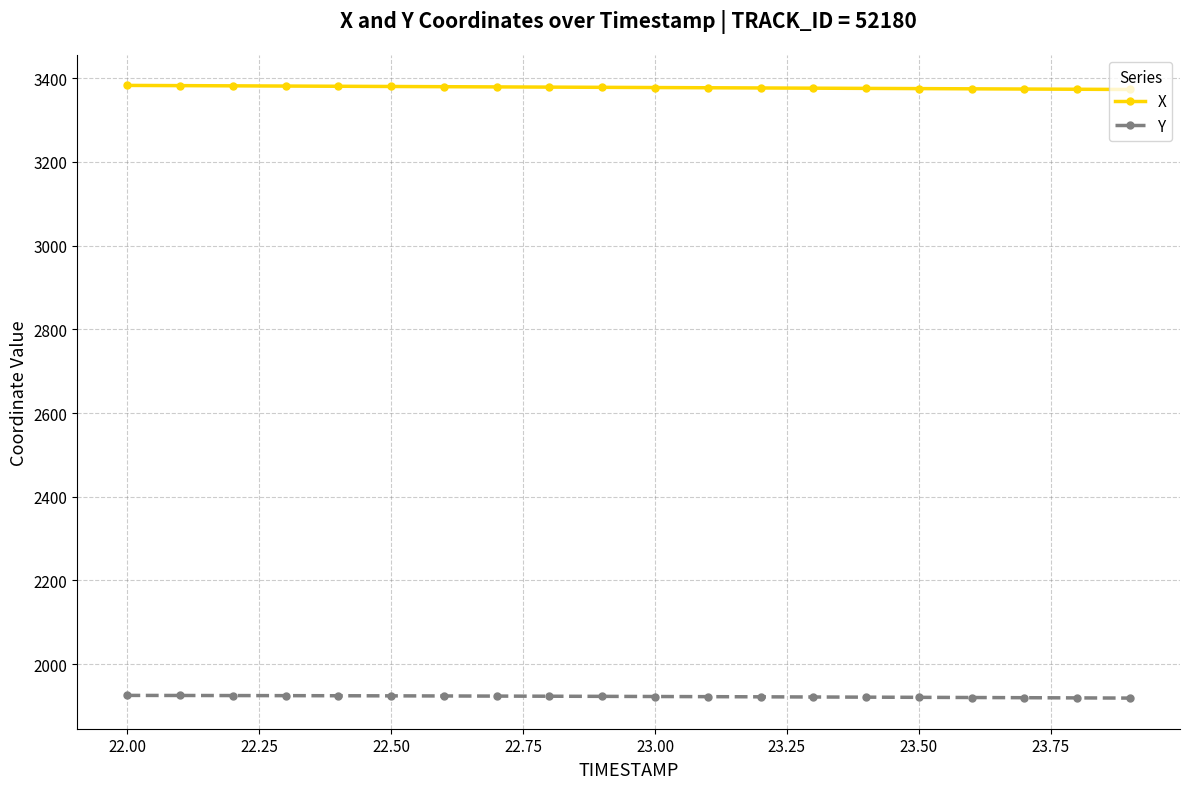

What is the highest value of the X series?

3382.7